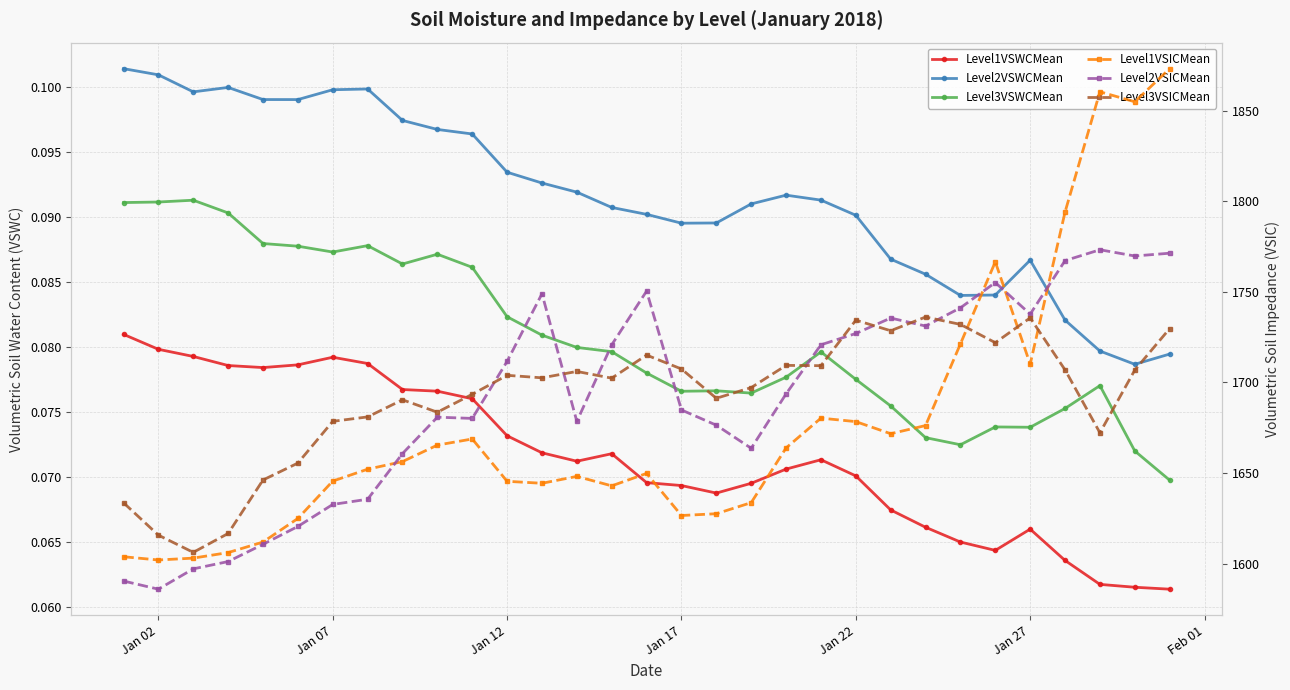

How many data points in Level3VSICMean are above 1702?

17